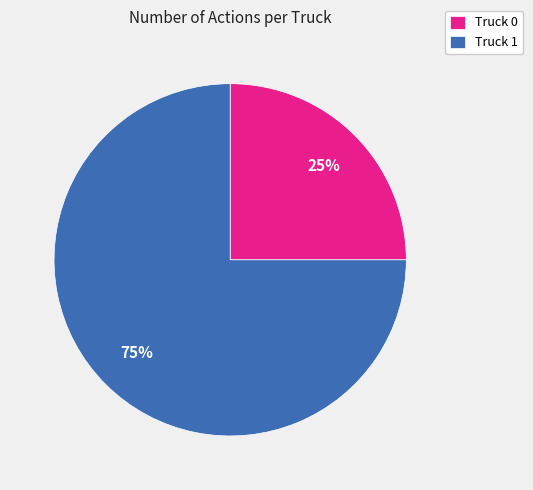

True or false: Truck 1 accounts for 75% of the total.

True